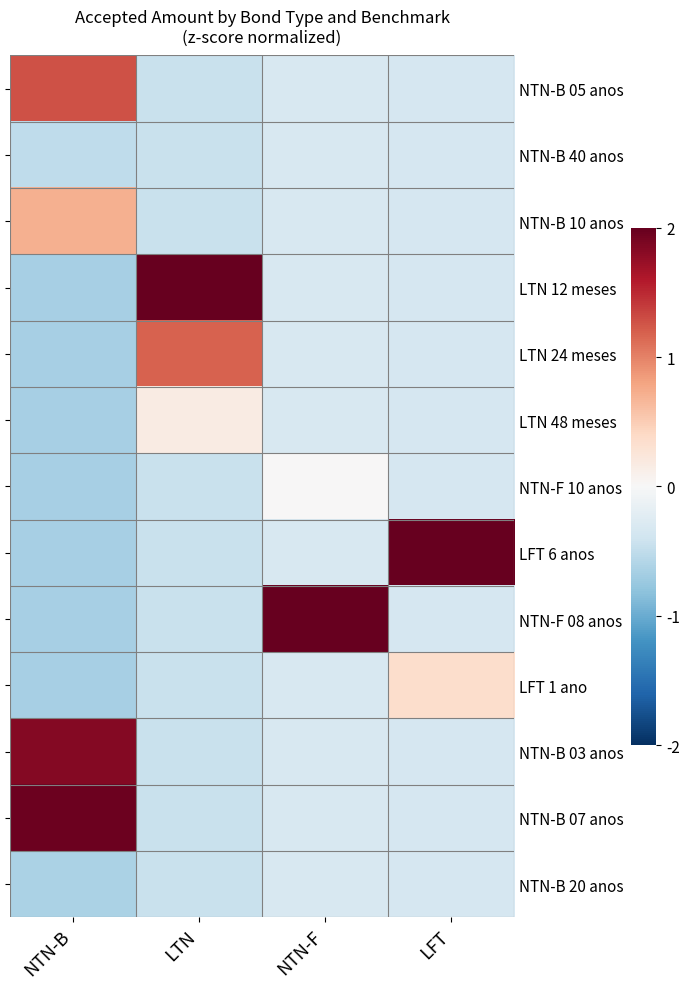

Is the value of NTN-B 07 anos at LFT greater than the value of NTN-B 10 anos at LFT?

No